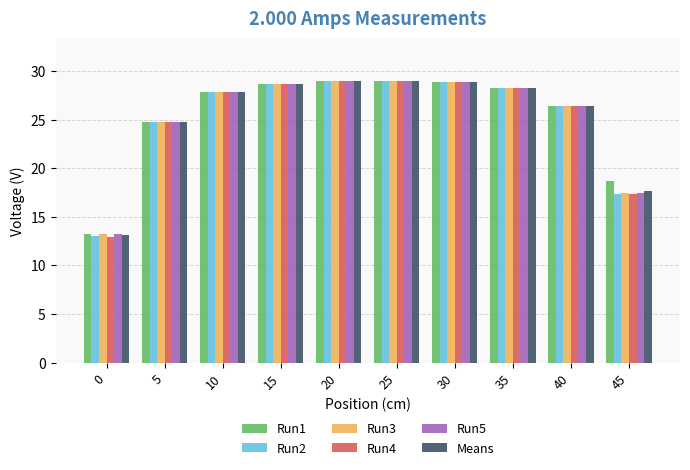

What are all the series names shown in the legend?

Run1, Run2, Run3, Run4, Run5, Means